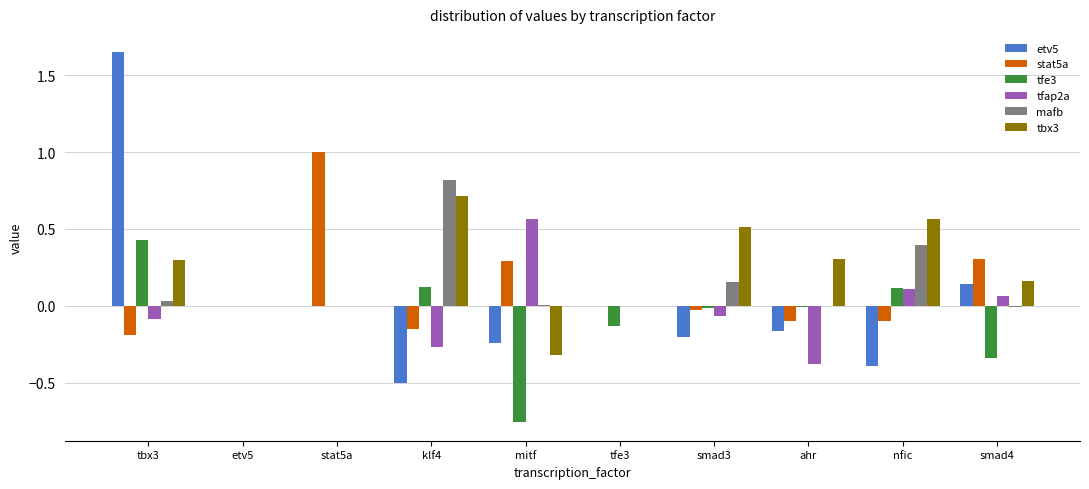

Which series has the largest total across all categories?

tbx3